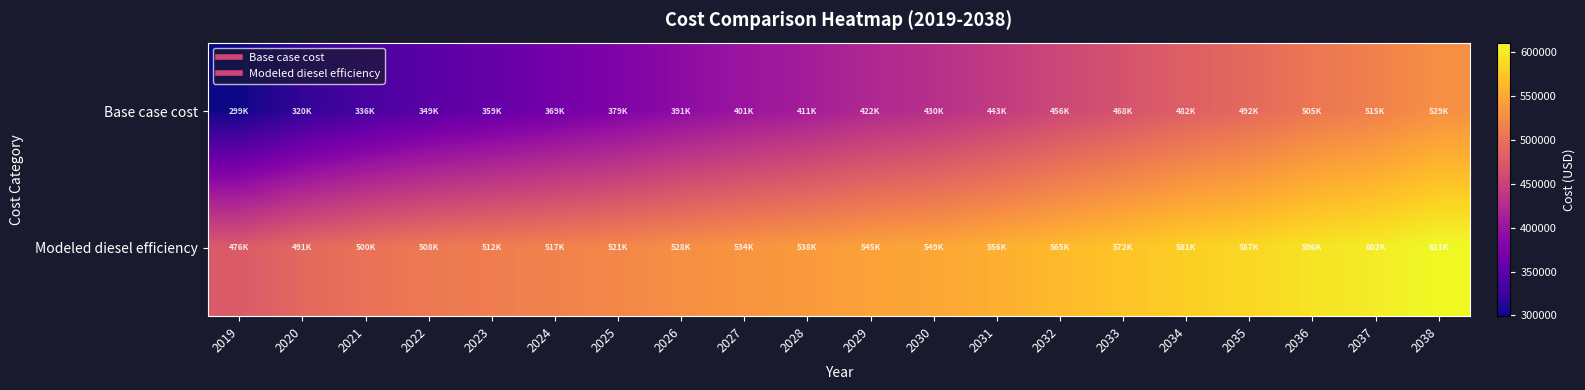

At which category does the chart reach its minimum across all series?

2019